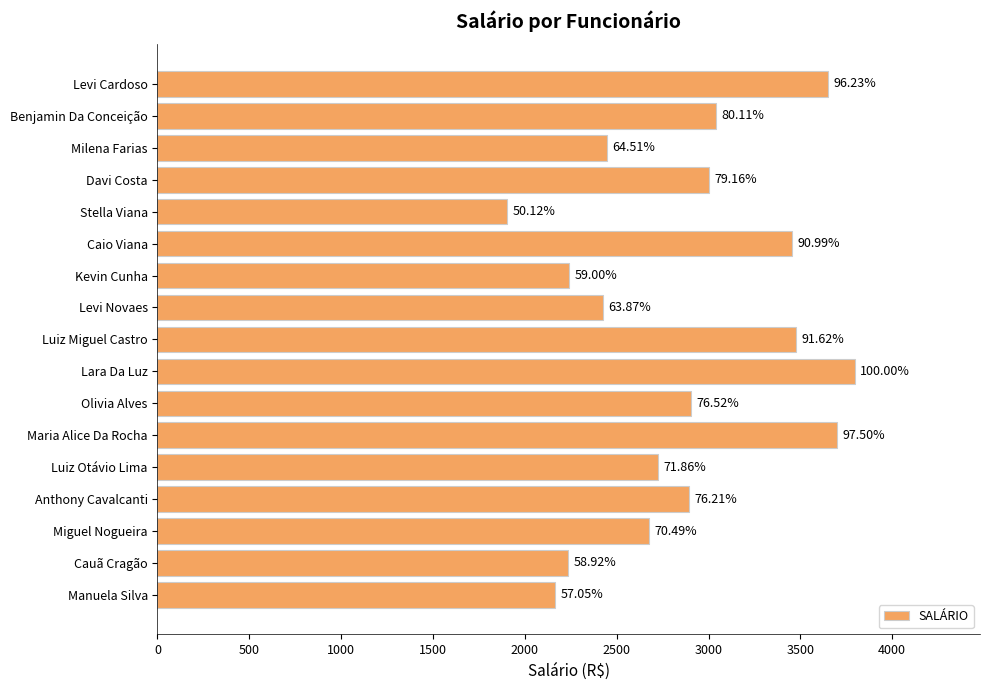

What is the sum of all values?

48733